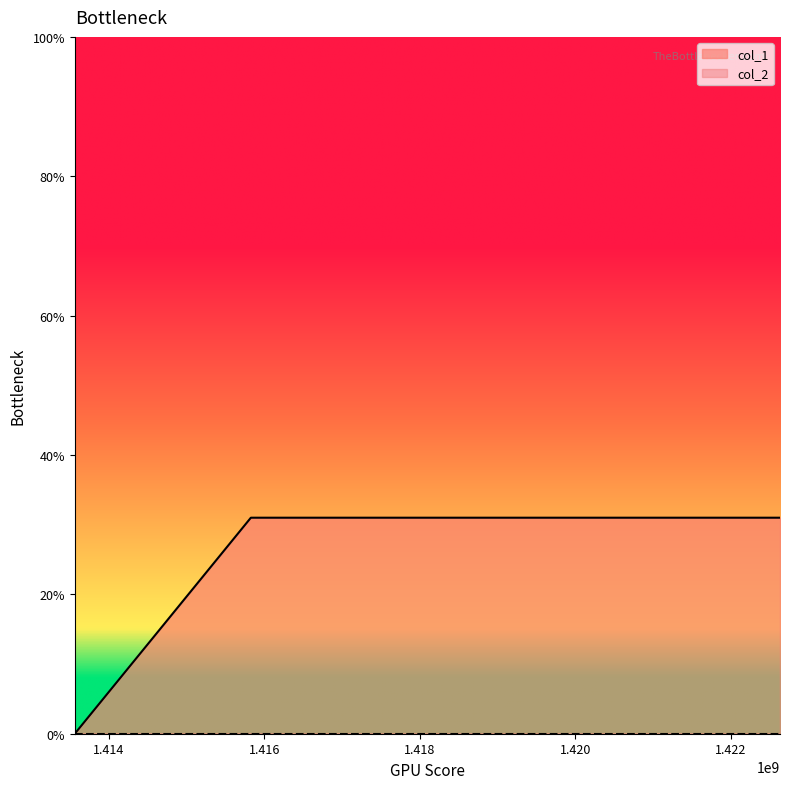

List the labels in order of value, smallest first.

1413562034, 1415826735, 1422632397